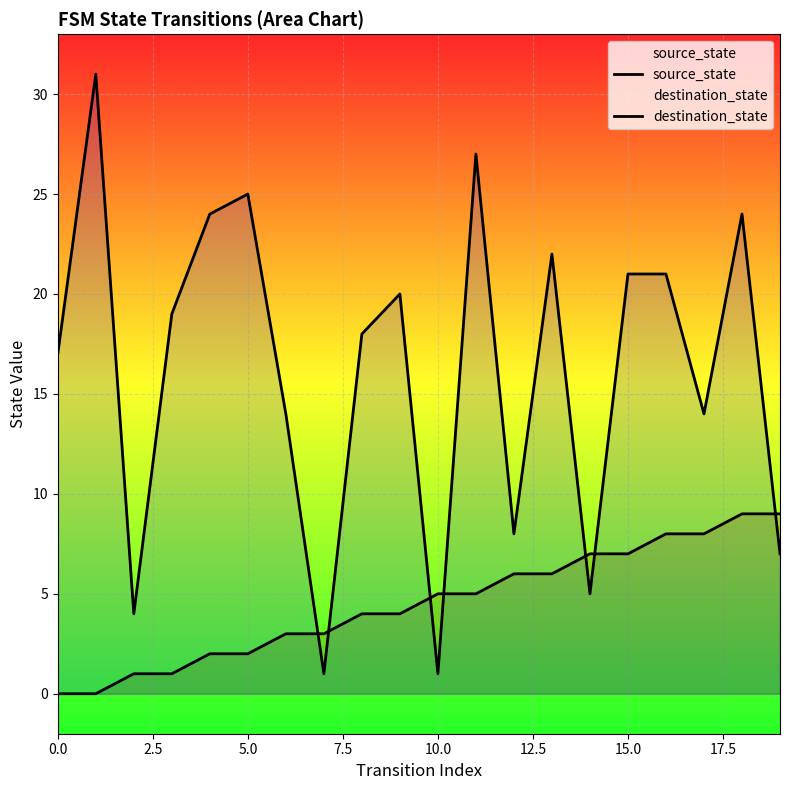

List the series in order of their overall mean, lowest first.

source_state, destination_state